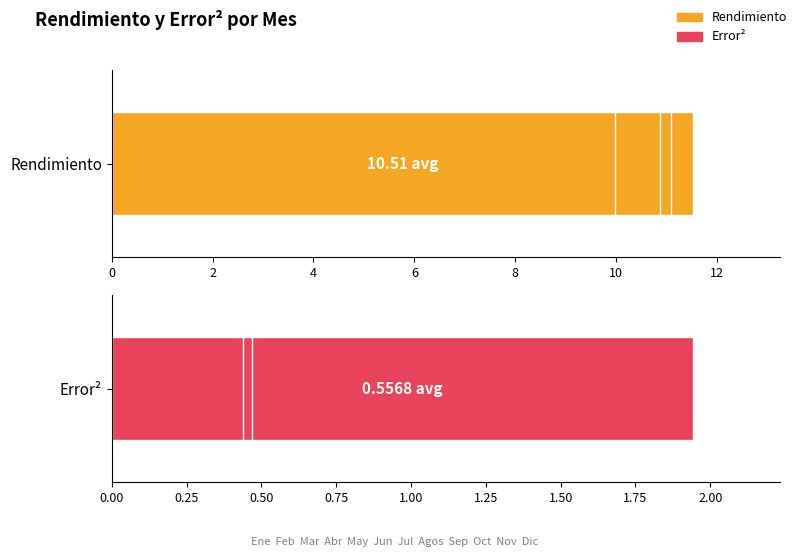

Where is Error2 nearest to the value 0?

Ene